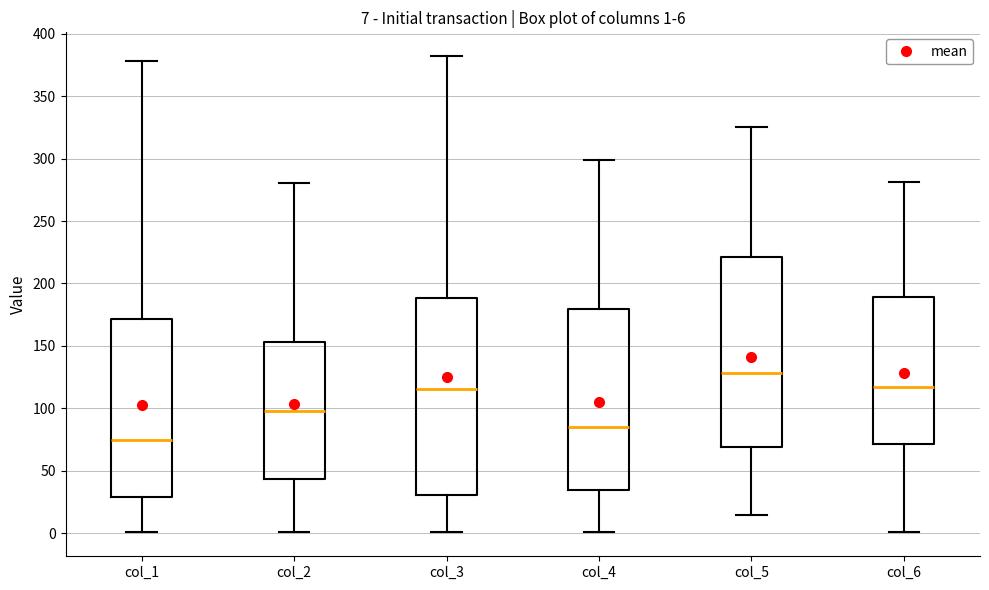

Comparing the boxes themselves (not the whiskers), which one is the tallest?

col_3